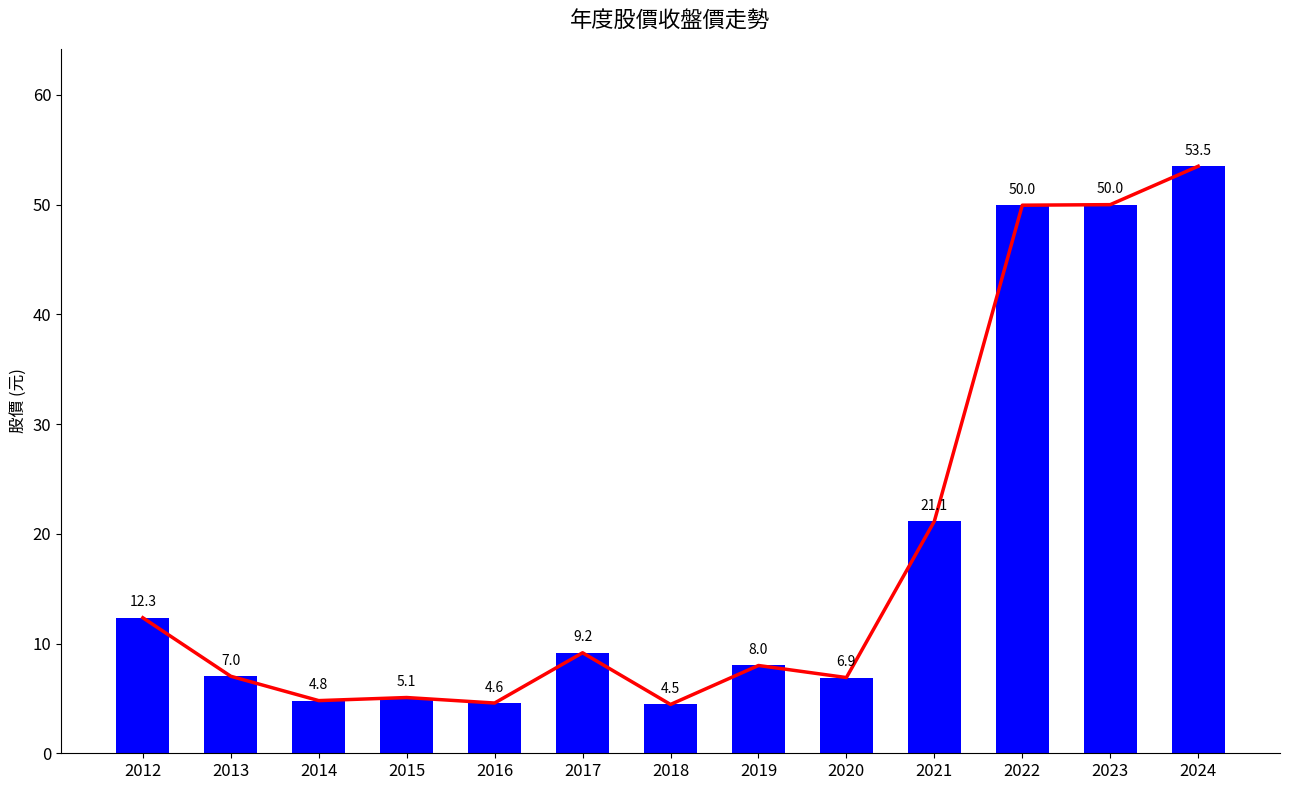

Reading left to right, list all the values displayed in this chart.

12.3	7.0	4.8	5.1	4.6	9.2	4.5	8.0	6.9	21.1	50.0	50.0	53.5